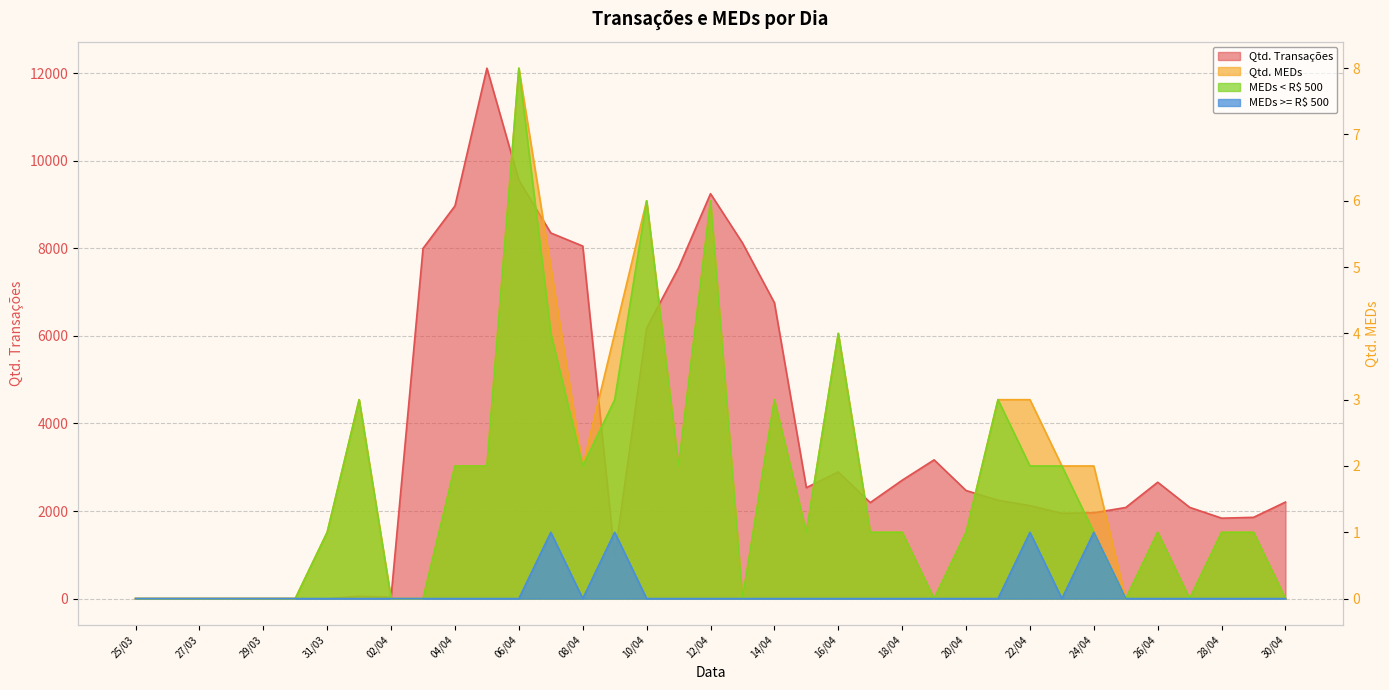

What is the difference between the maximum and minimum values in the Qtd. MEDs series?

8